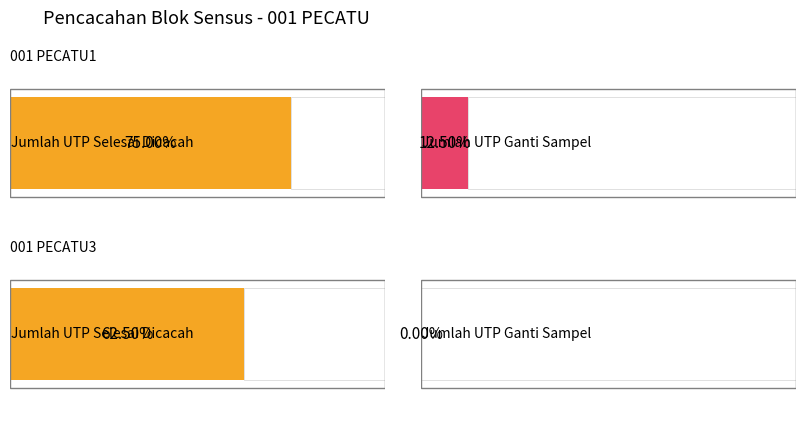

Which series has the largest total across all categories?

Jumlah UTP Selesai Dicacah